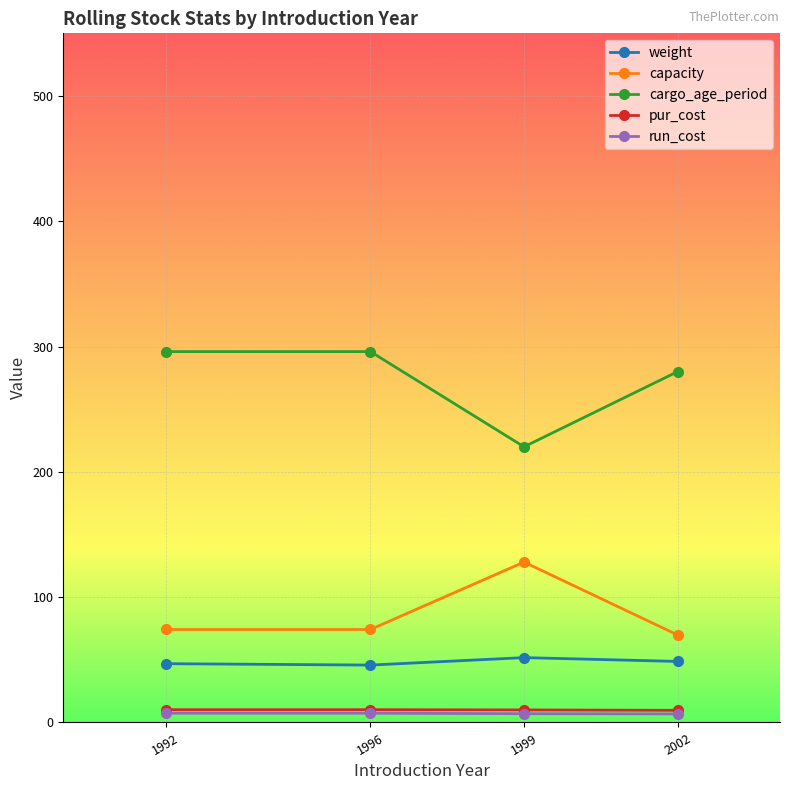

True or false: weight has more than 2 points higher than both neighbors.

False